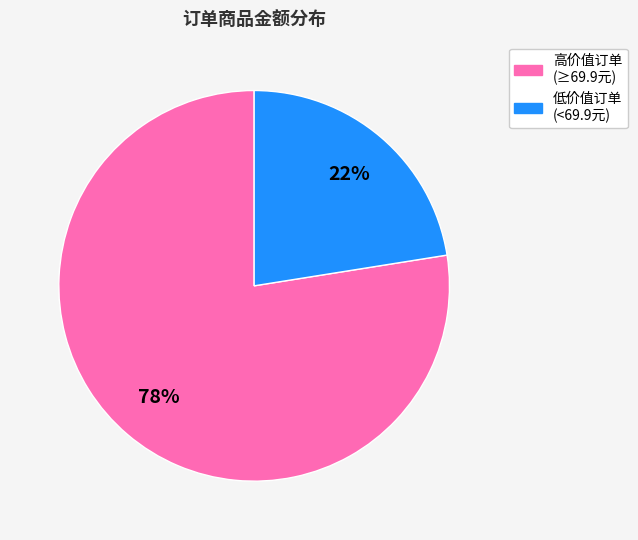

To the nearest percent, what is the average slice percentage?

50%